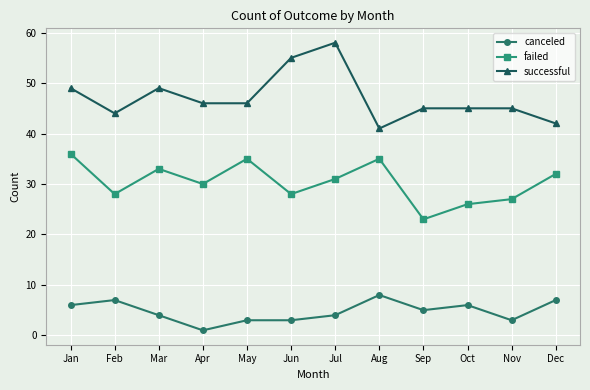

Count the number of categories in the chart.

12